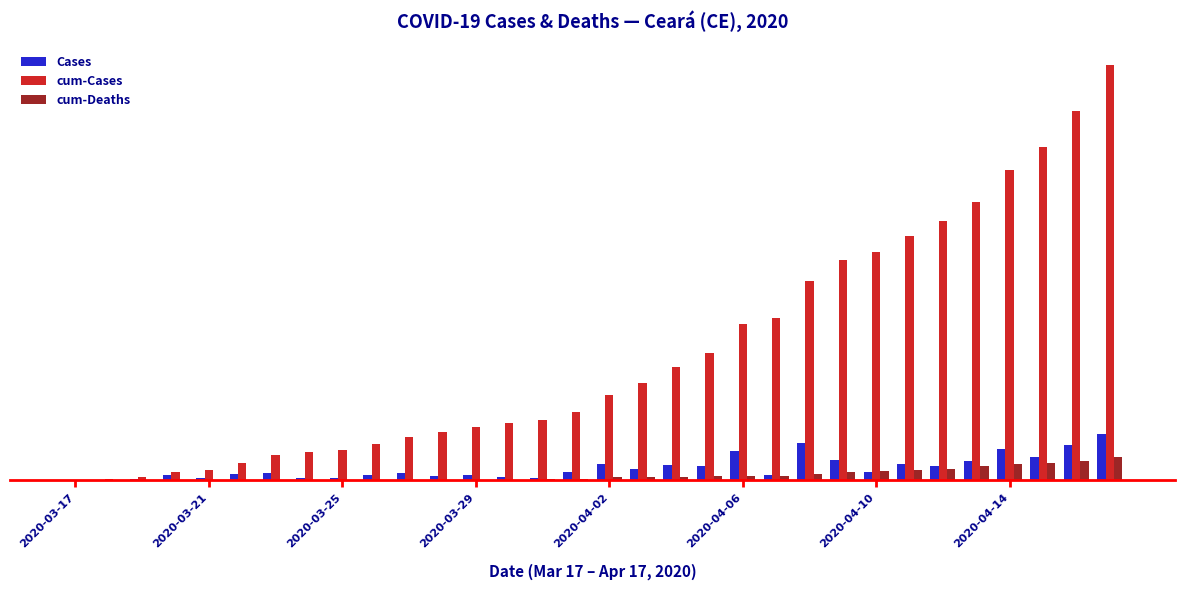

Are the bars horizontal?

No